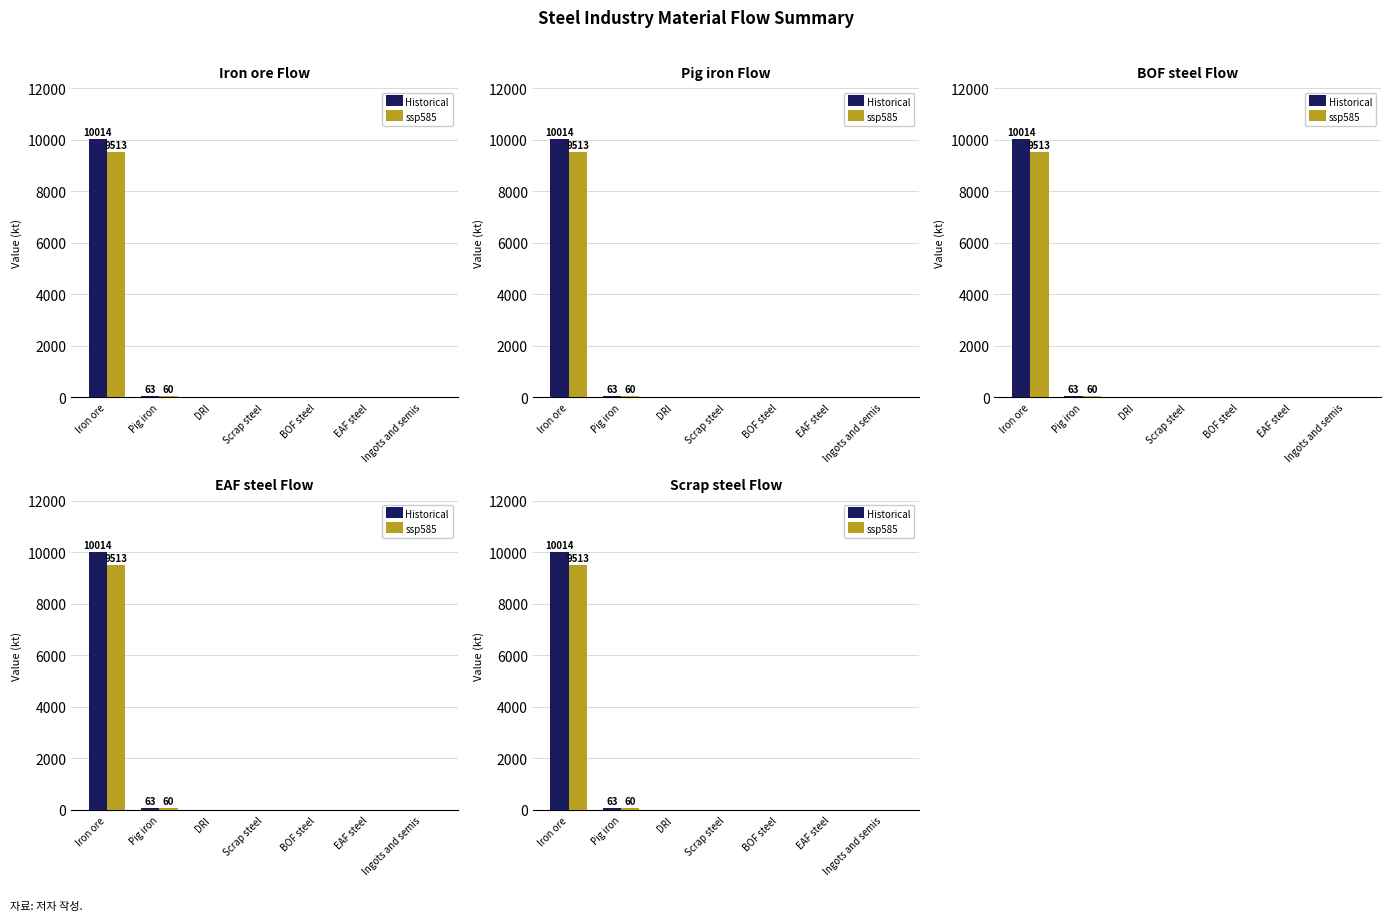

At which label is ssp585 closest to 4756?

Pig iron